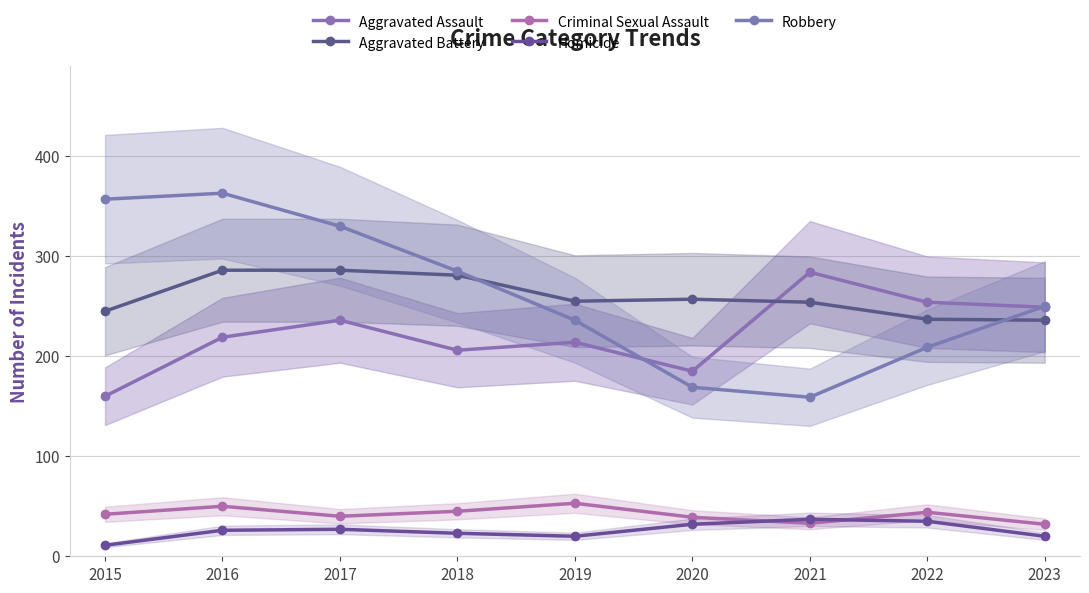

How many lines are shown in the chart?

5